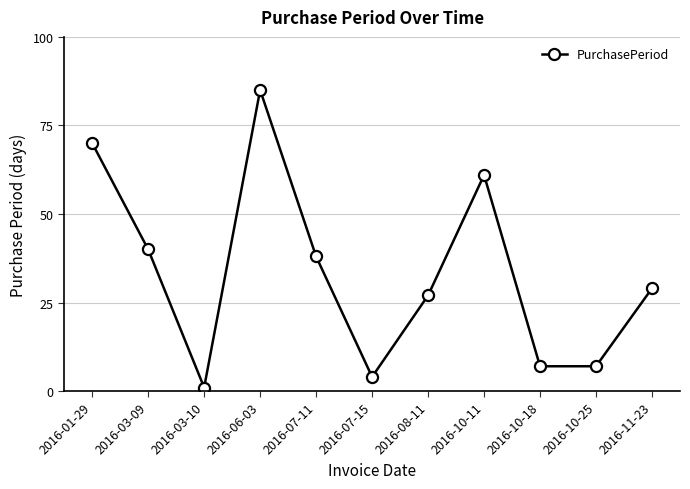

Is it true that the value at 2016-06-03 is 85?

True